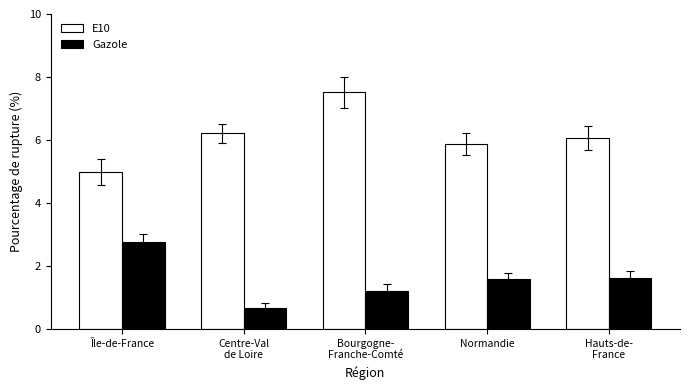

Is it true that Gazole equals 0.7 at Centre-Val
de Loire?

True